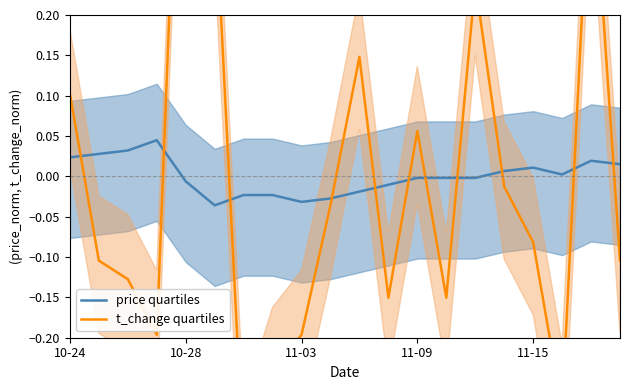

How many positive values does the t_change quartiles series have?

7